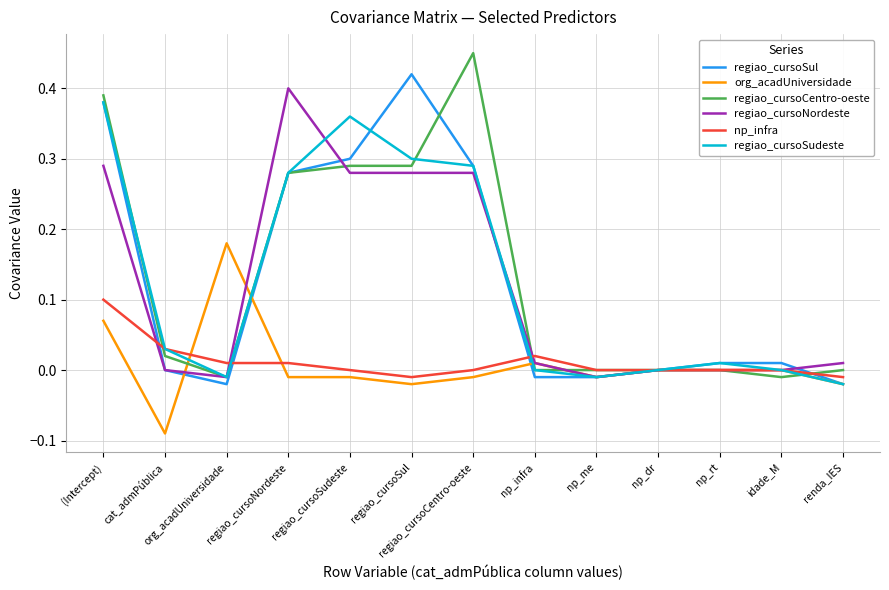

At which category is the sum across all series the highest?

(Intercept)